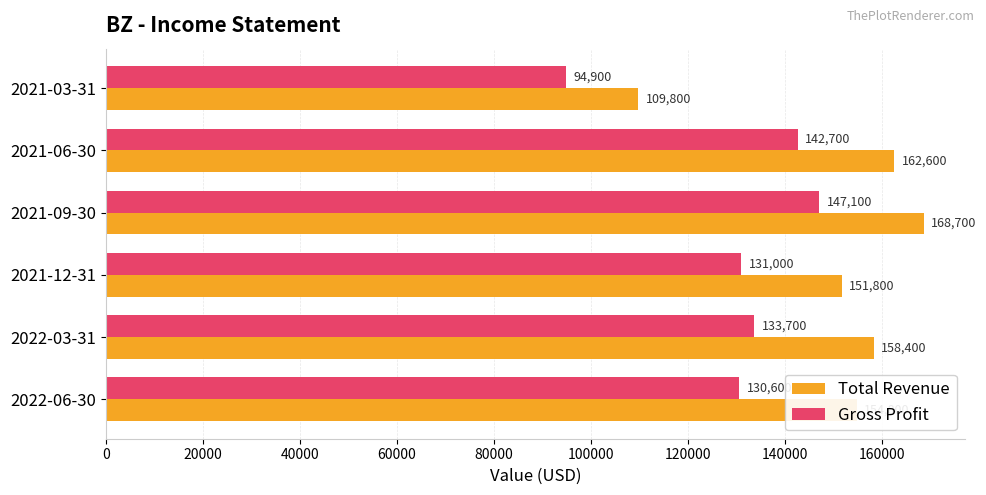

Where is Total Revenue nearest to the value 139250?

2021-12-31